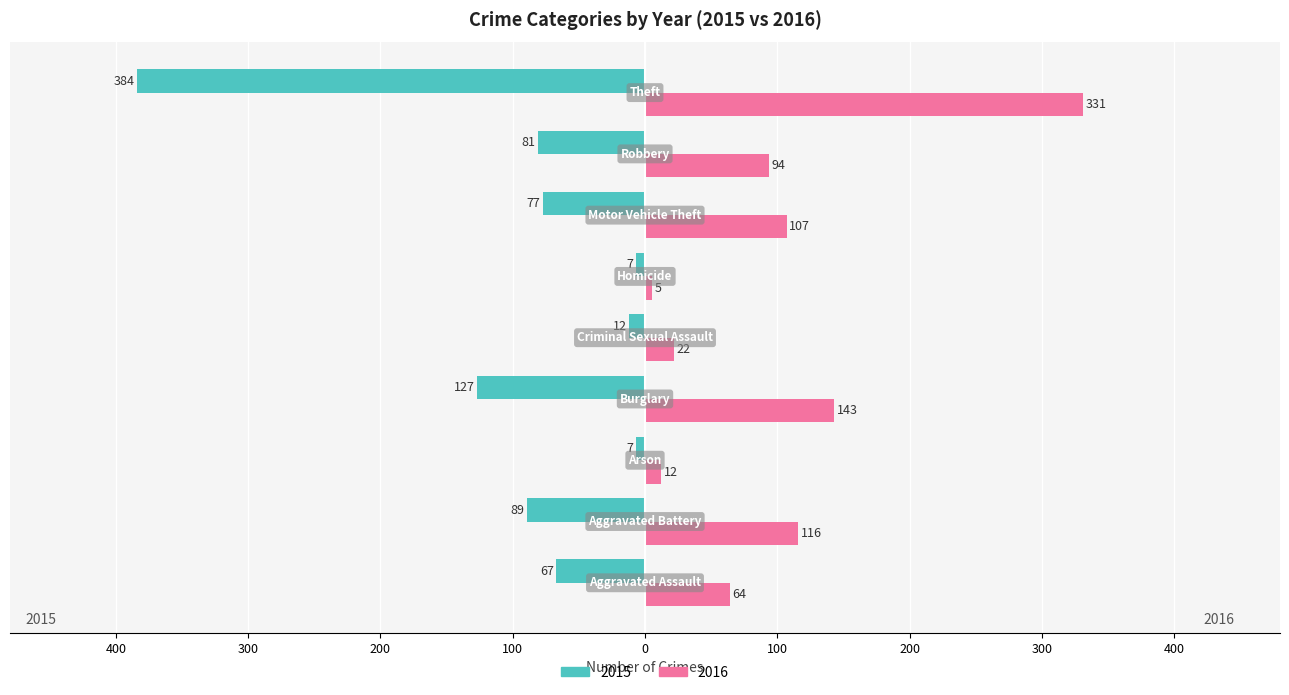

Which series has the largest range (max minus min)?

2015